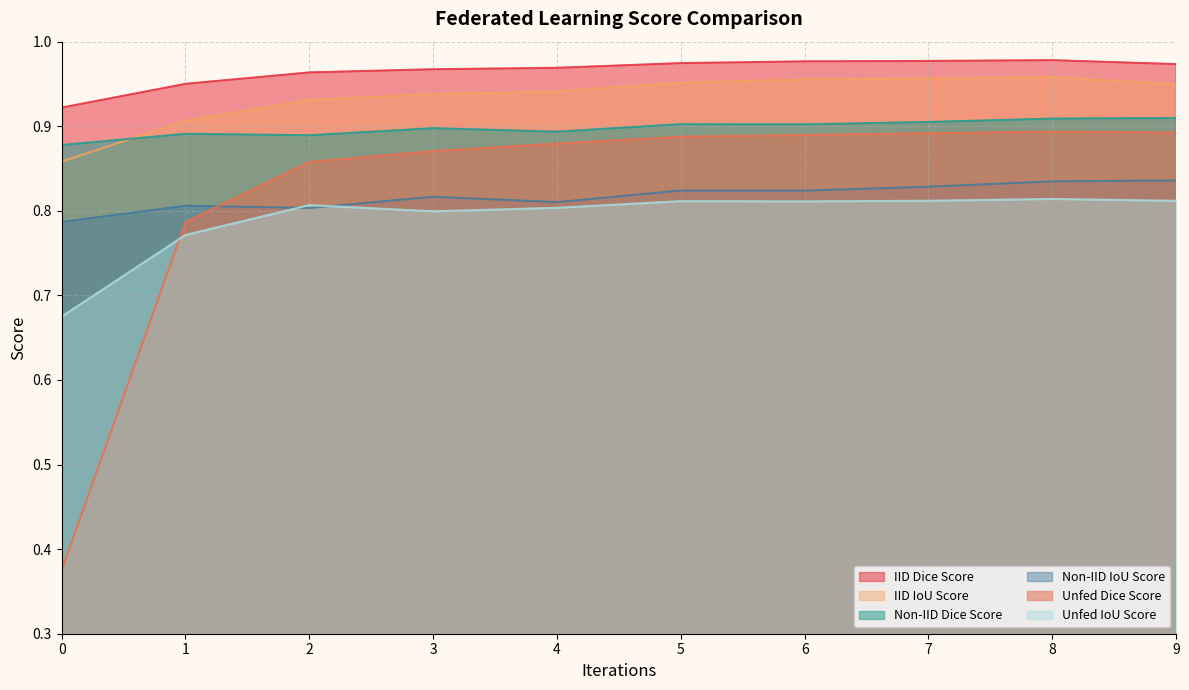

Rank the categories by IID IoU Score value from highest to lowest.

8, 7, 6, 5, 9, 4, 3, 2, 1, 0